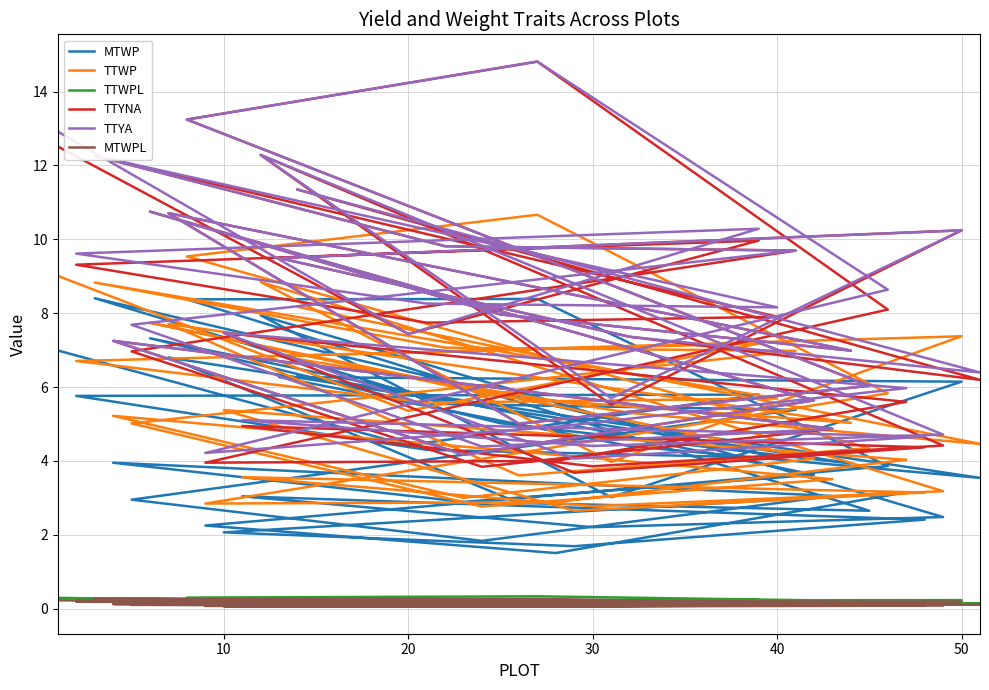

Which series has the largest total across all categories?

TTYA